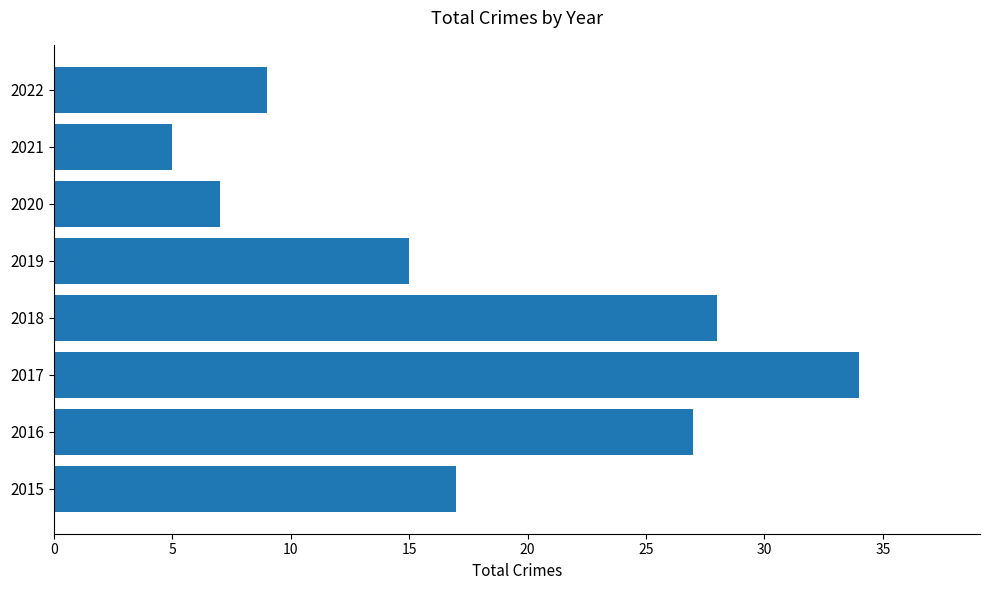

What is the minimum value shown in the chart?

5